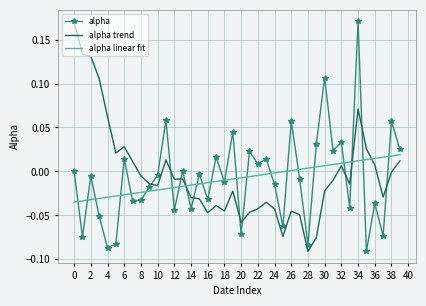

Which series ends up on top after the final intersection of alpha trend and alpha linear fit?

alpha linear fit